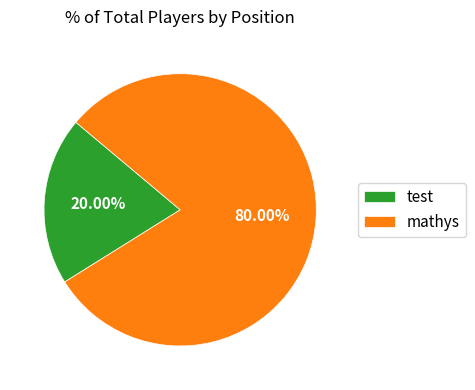

How many segments does this pie chart have?

2